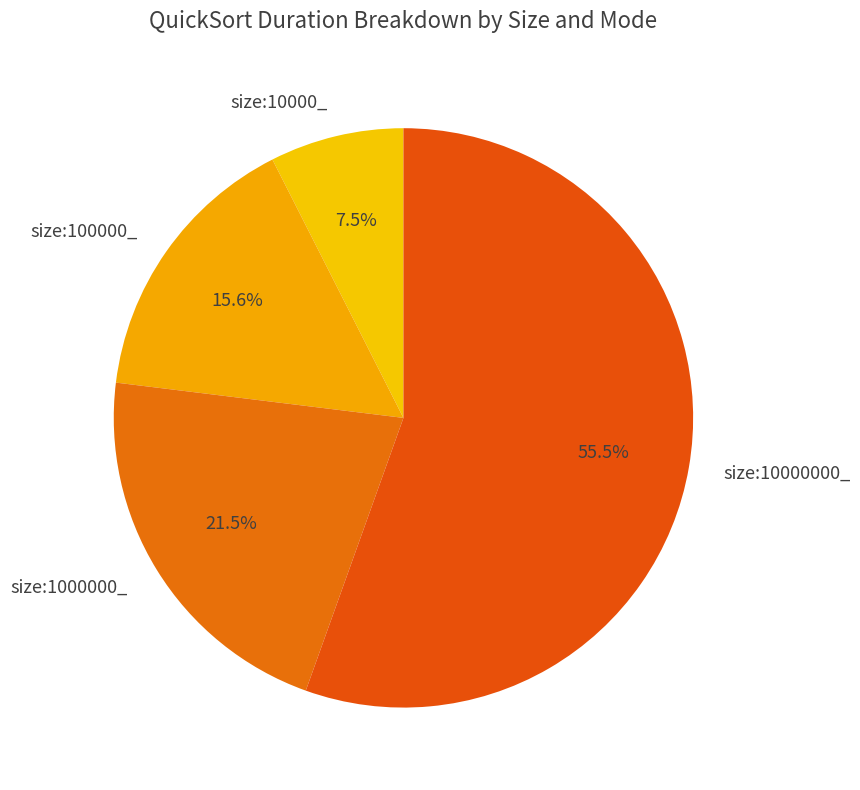

What percentage is NOT represented by size:10000_?

92.5%